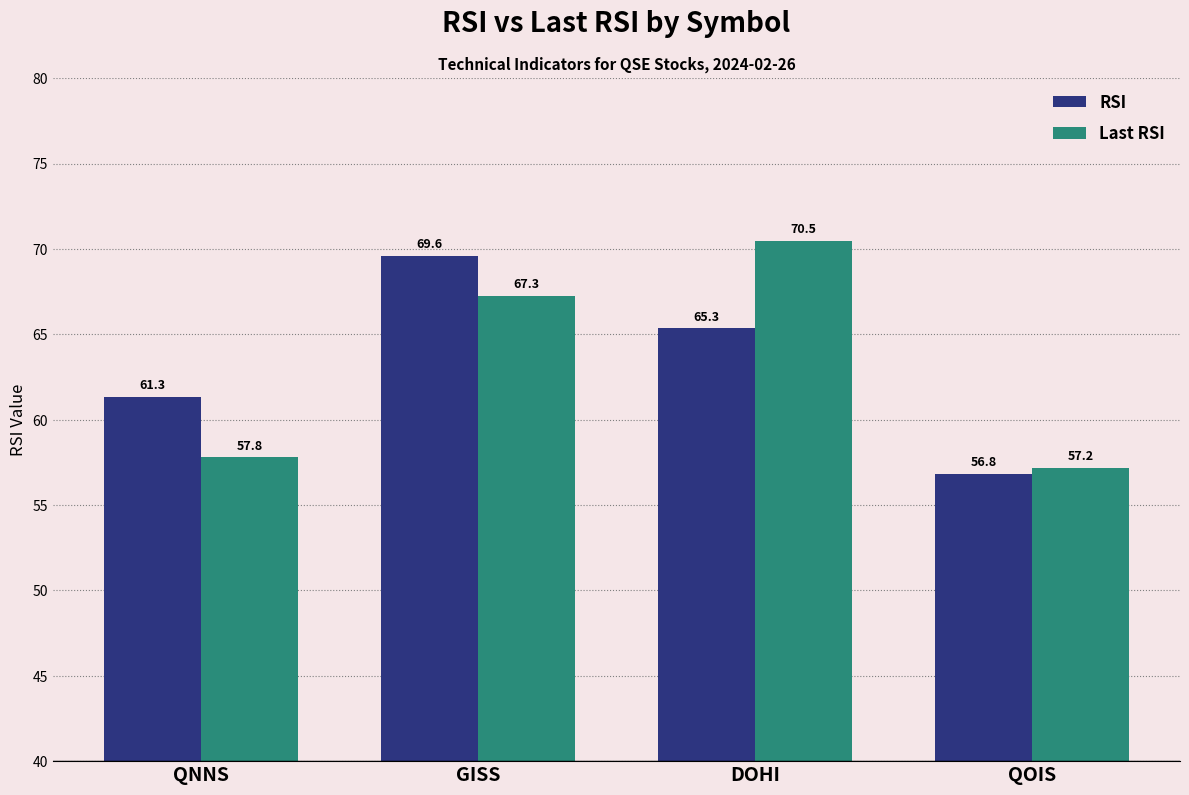

What are all the series names shown in the legend?

RSI, Last RSI